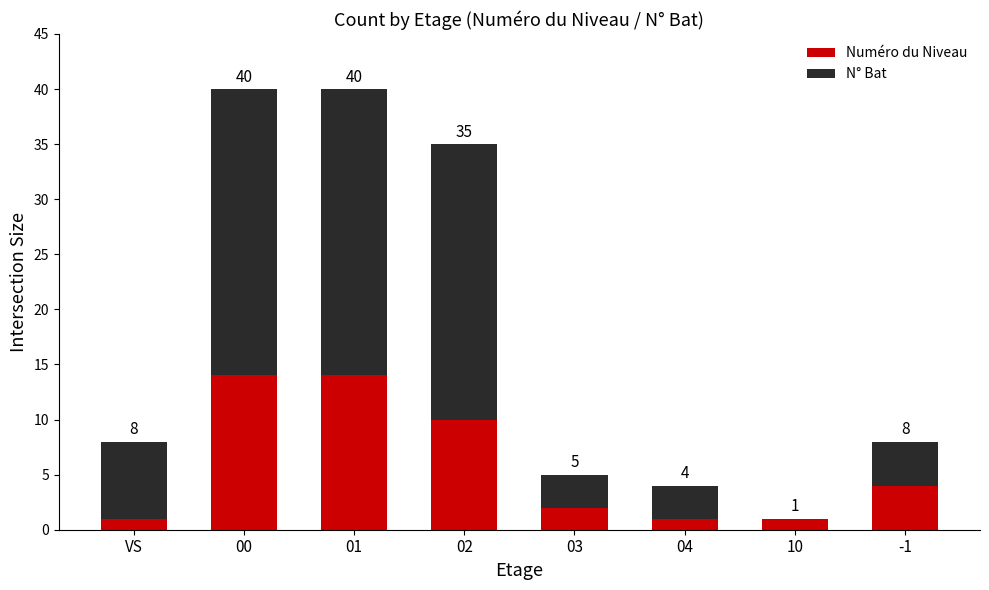

What are all the series names shown in the legend?

Numéro du Niveau, N° Bat